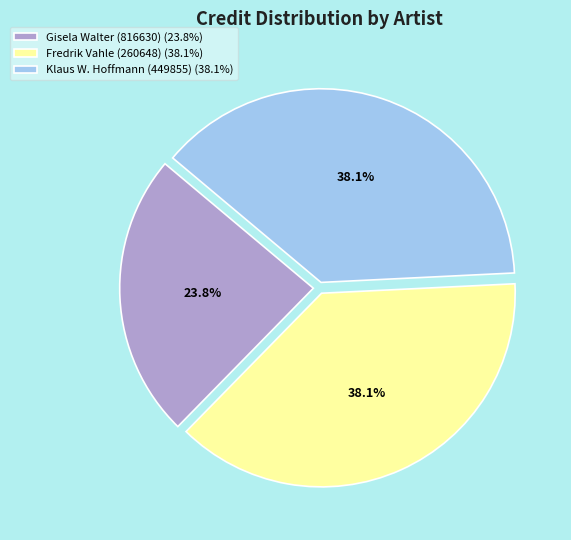

Does any single category account for the majority?

No